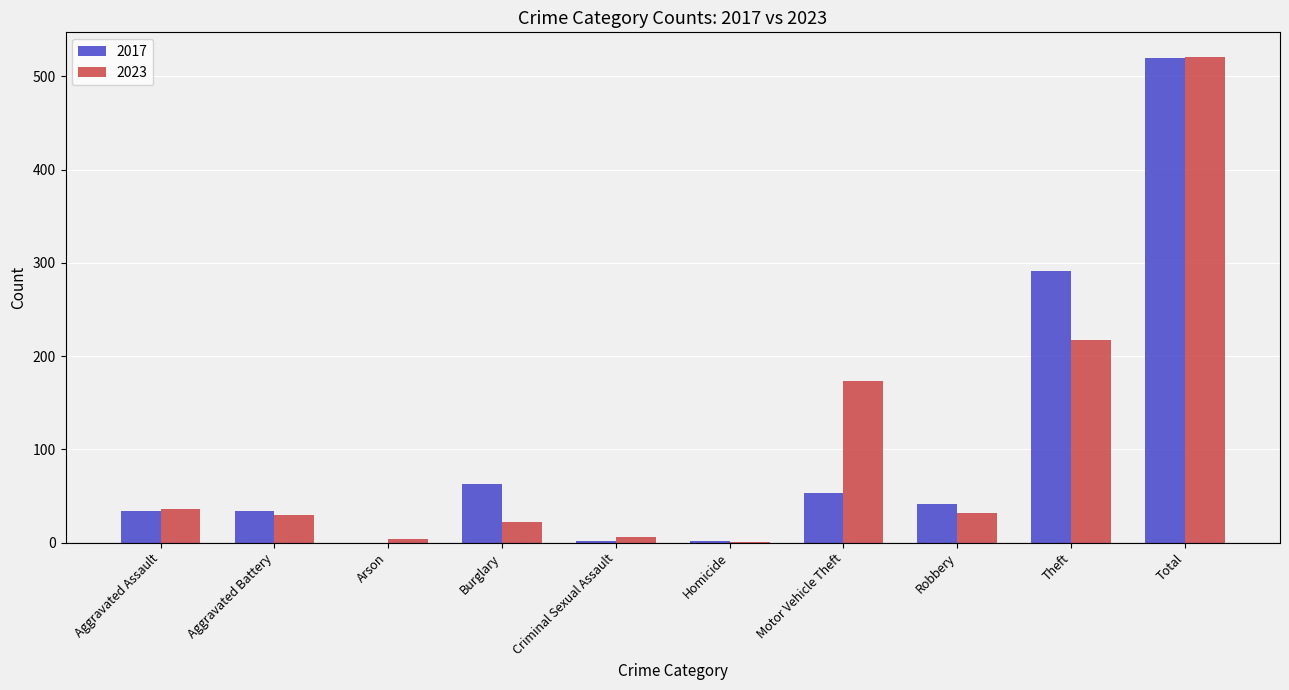

True or false: 2017 has a value of 34 at Aggravated Battery.

True